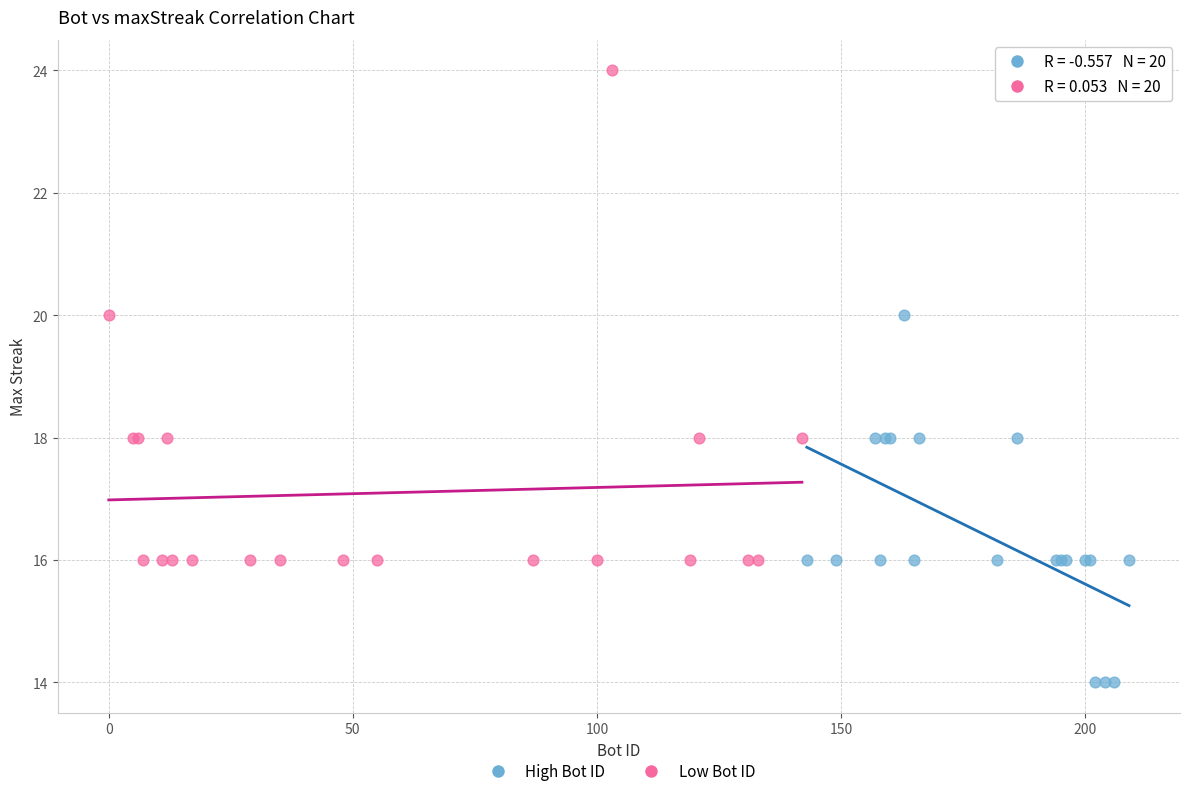

What are all the series names shown in the legend?

High Bot ID, Low Bot ID